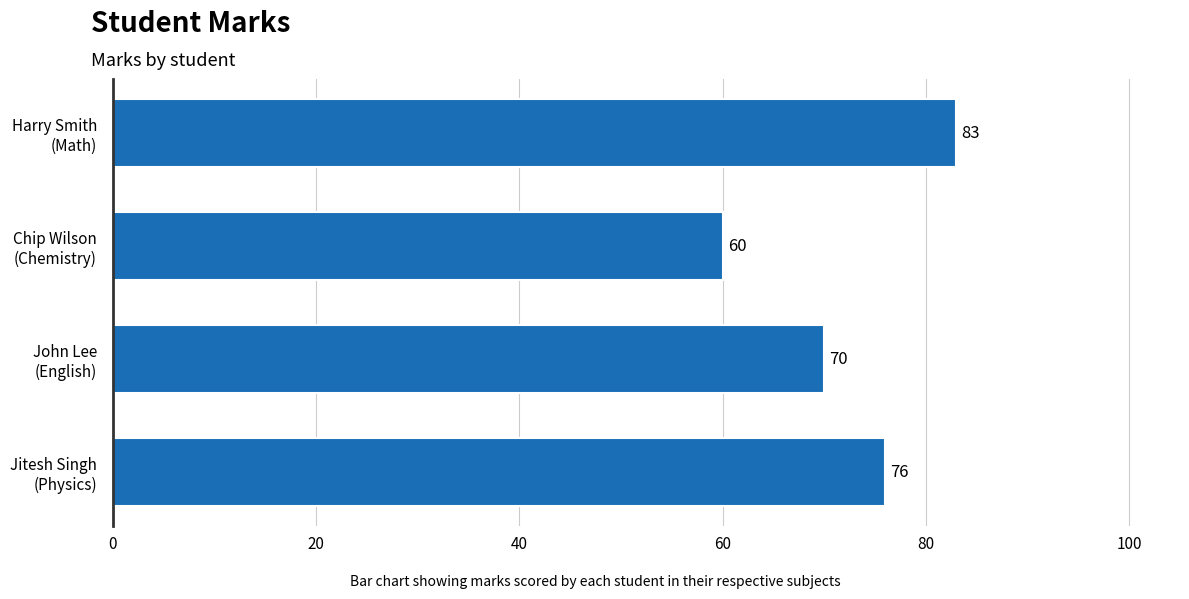

What is the sum of all values?

289